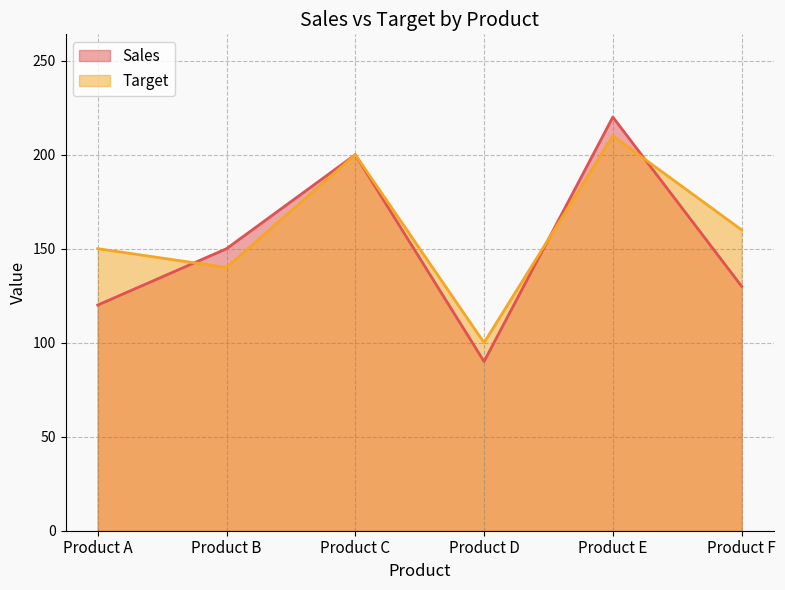

What is the smallest value displayed?

90